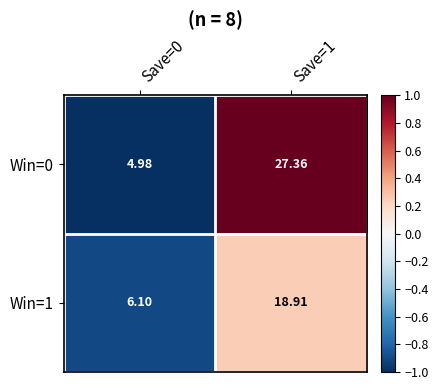

Is the value of Win=1 at Save=0 greater than the value of Win=0 at Save=1?

No